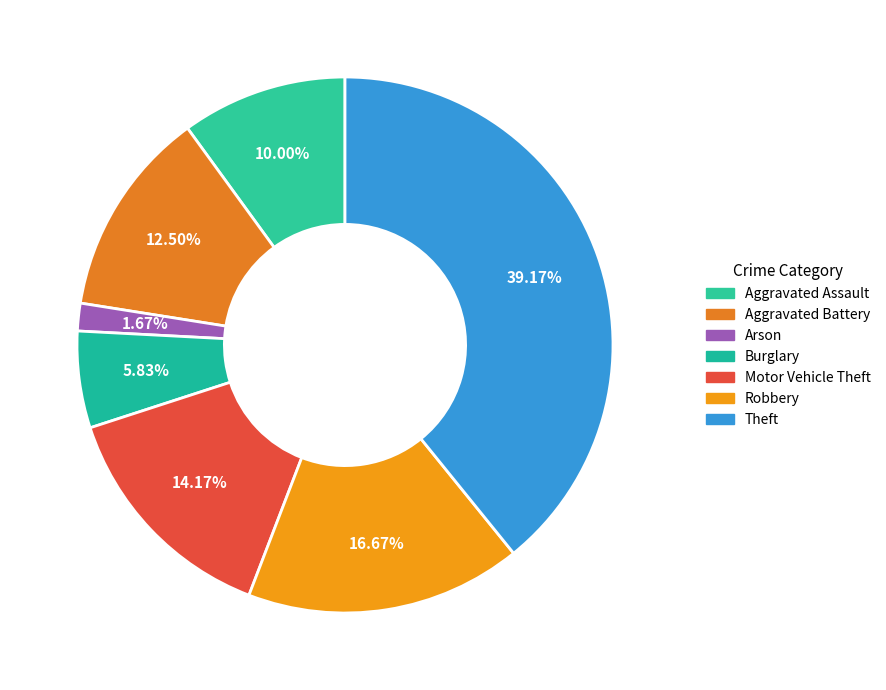

How many segments does this pie chart have?

7